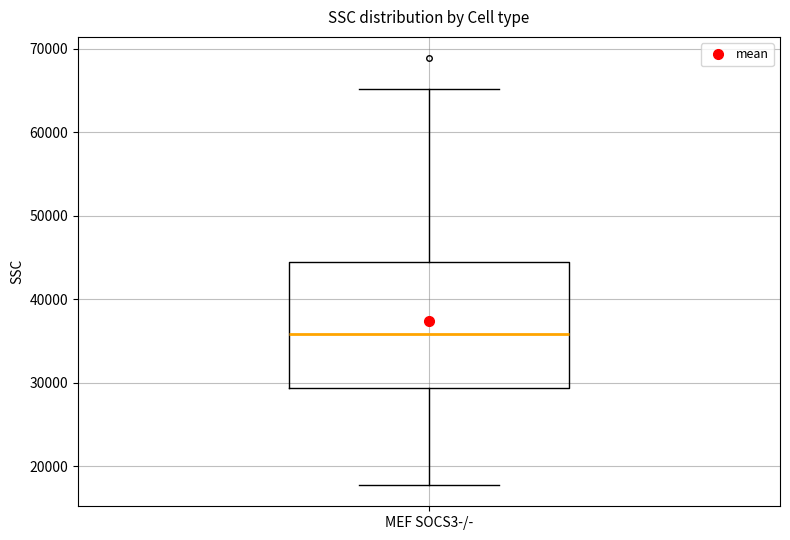

Where does the lower whisker of the box for MEF SOCS3-/- end on the y-axis? The values are not printed on the chart, so give them approximately, as read against the axis.

18000